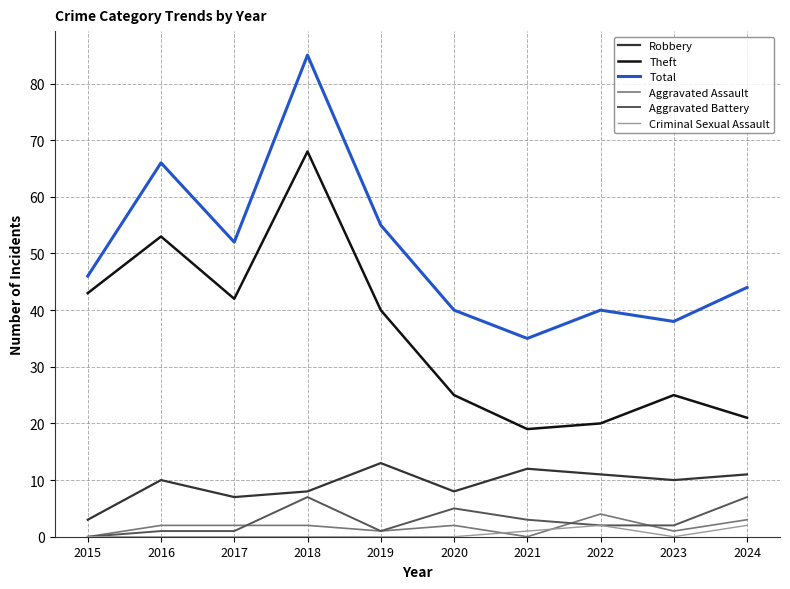

True or false: Robbery and Criminal Sexual Assault cross at least once.

False